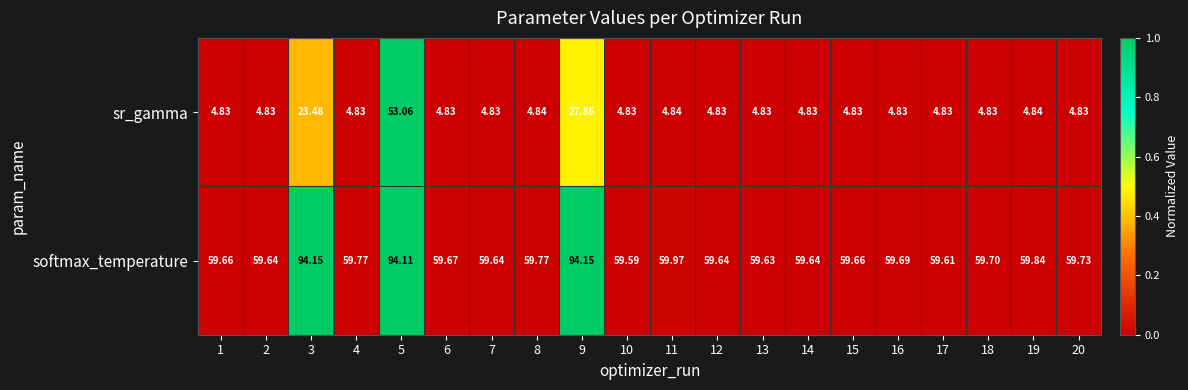

Which series has the largest total across all categories?

softmax_temperature